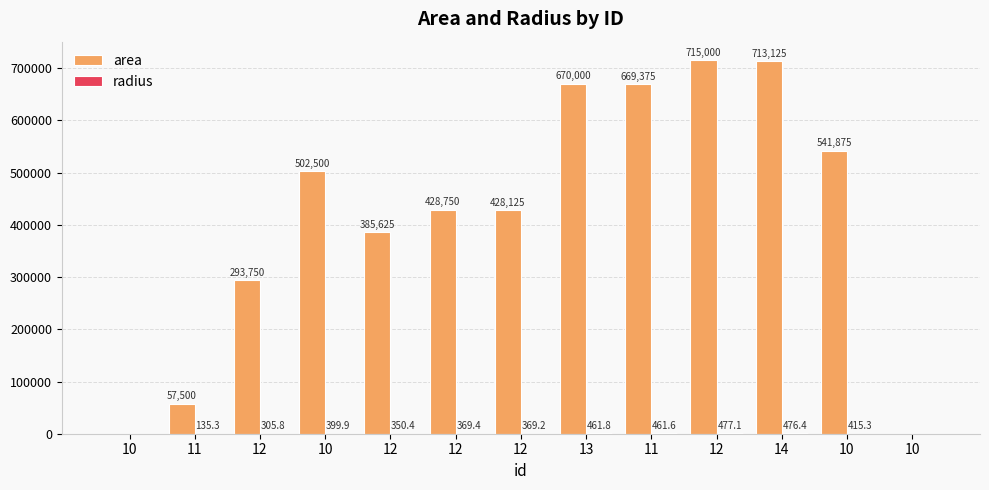

Which series has the largest range (max minus min)?

area